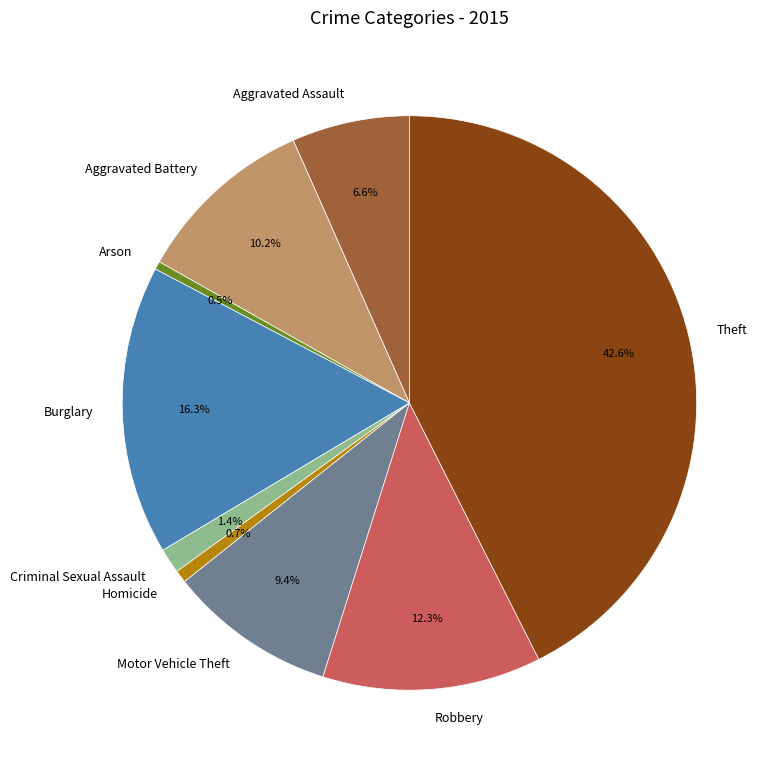

True or false: Criminal Sexual Assault accounts for 11% of the total.

False